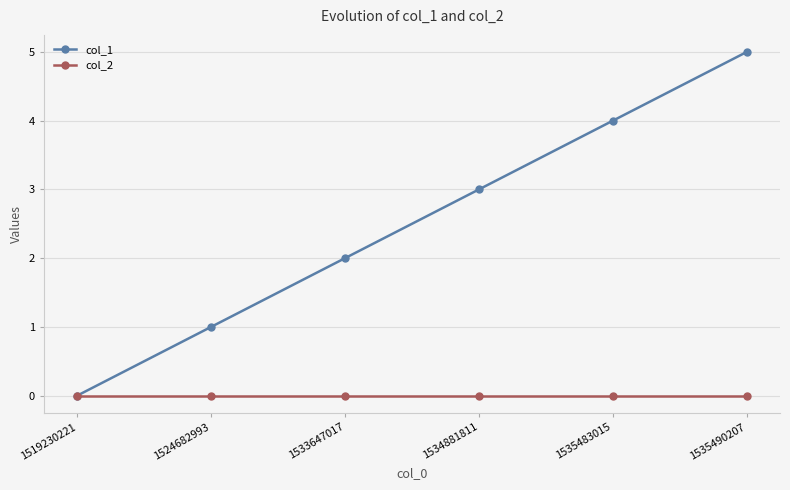

The col_1 series shows 5 at 1535483015. True or false?

False